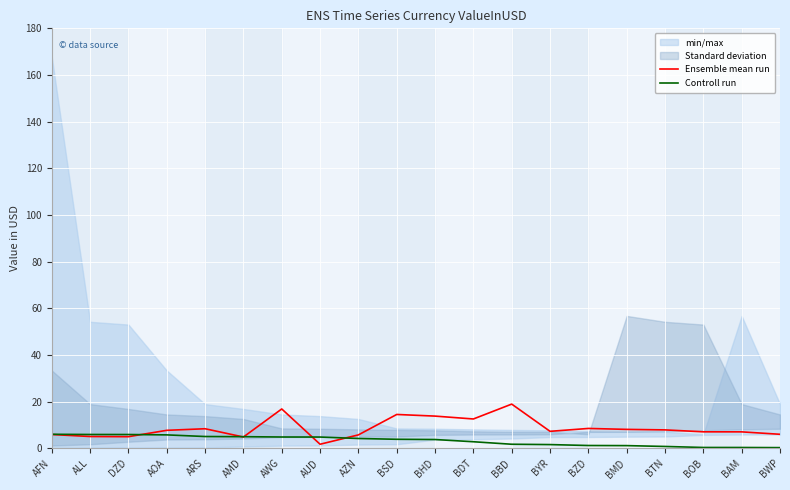

What is the difference between the second highest and minimum values in the Ensemble mean run series?

15.1